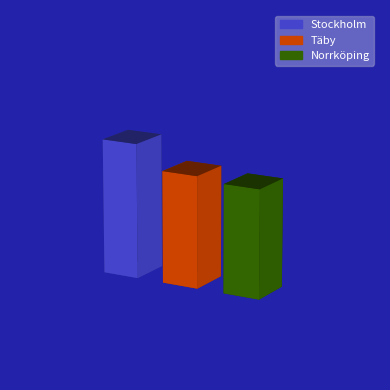

What is the value of the 1st bar from the left?

35